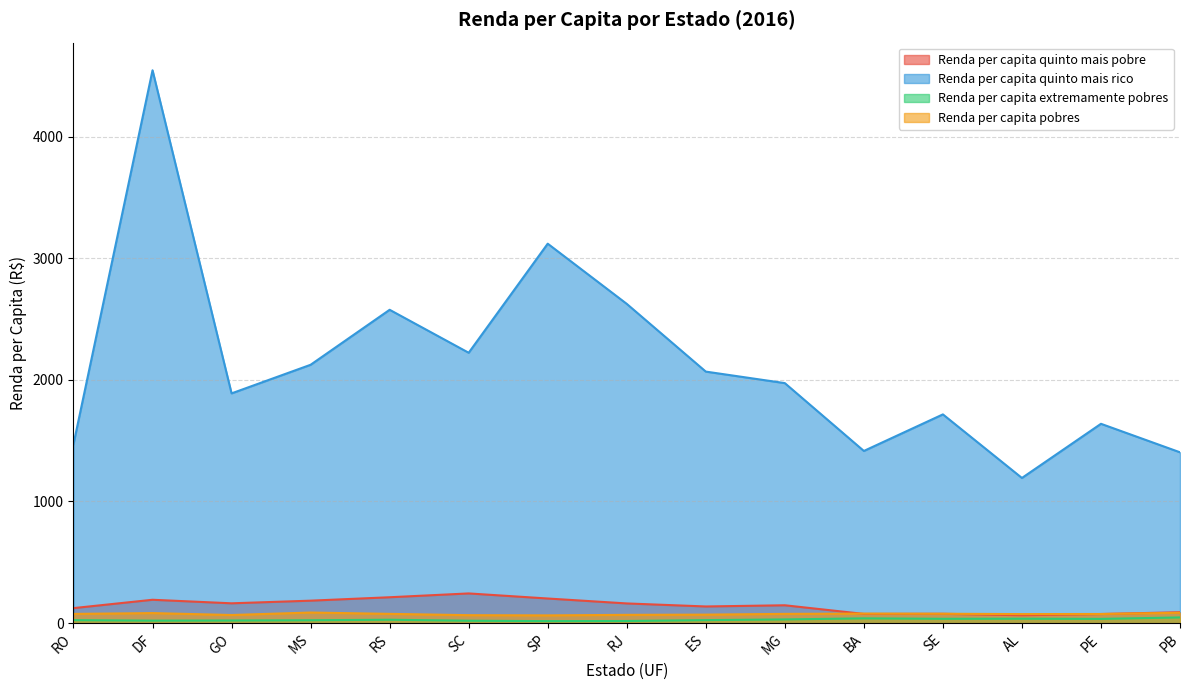

Reading left to right, transcribe all the data shown in this chart.

Renda per capita quinto mais pobre: 123.6	192.2	163.1	184.8	212.9	244.3	202.6	162.1	137.1	146.9	75.8	76.9	64.9	75.0	89.8
Renda per capita quinto mais rico: 1472.0	4544.7	1888.8	2123.9	2576.0	2222.7	3119.3	2624.6	2067.8	1973.1	1415.5	1716.1	1193.5	1638.7	1404.5
Renda per capita extremamente pobres: 24.7	20.8	21.7	24.0	28.0	20.0	16.7	17.8	24.9	30.6	39.4	35.7	36.5	35.0	47.0
Renda per capita pobres: 76.0	82.7	66.9	87.3	76.3	65.6	63.8	68.2	70.1	76.1	78.5	77.3	74.4	75.3	85.3